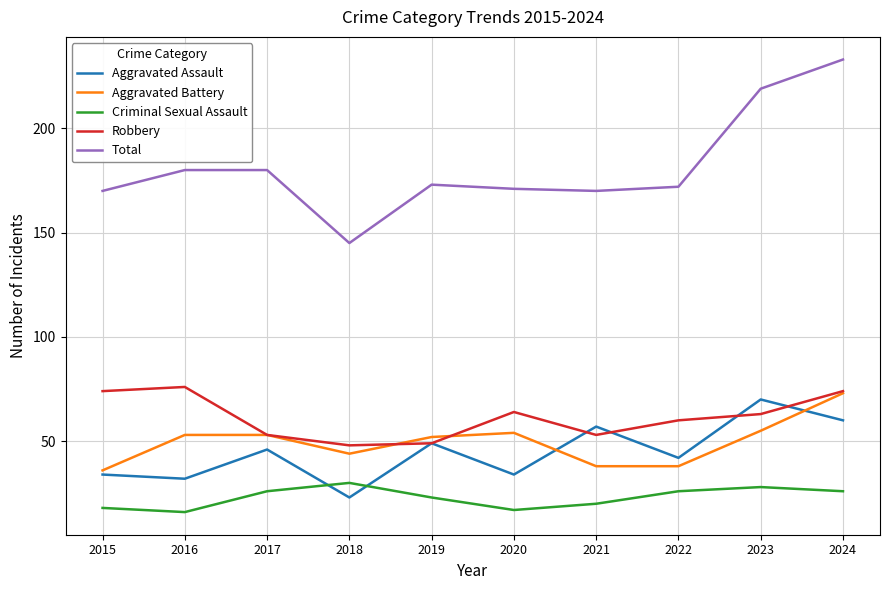

True or false: Aggravated Assault has a value of 53 at 2015.

False